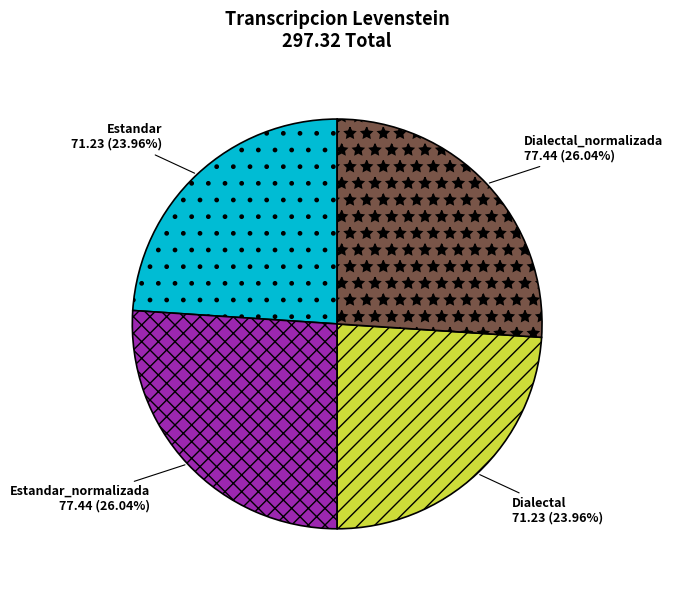

What percentage do Estandar and Dialectal together represent?

47.9%